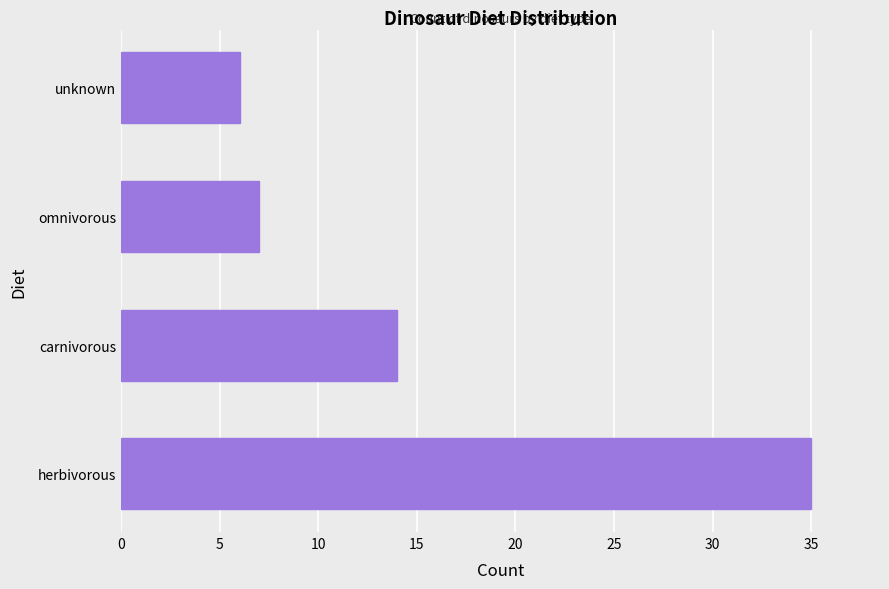

Reading top to bottom, transcribe all the data shown in this chart.

6	7	14	35